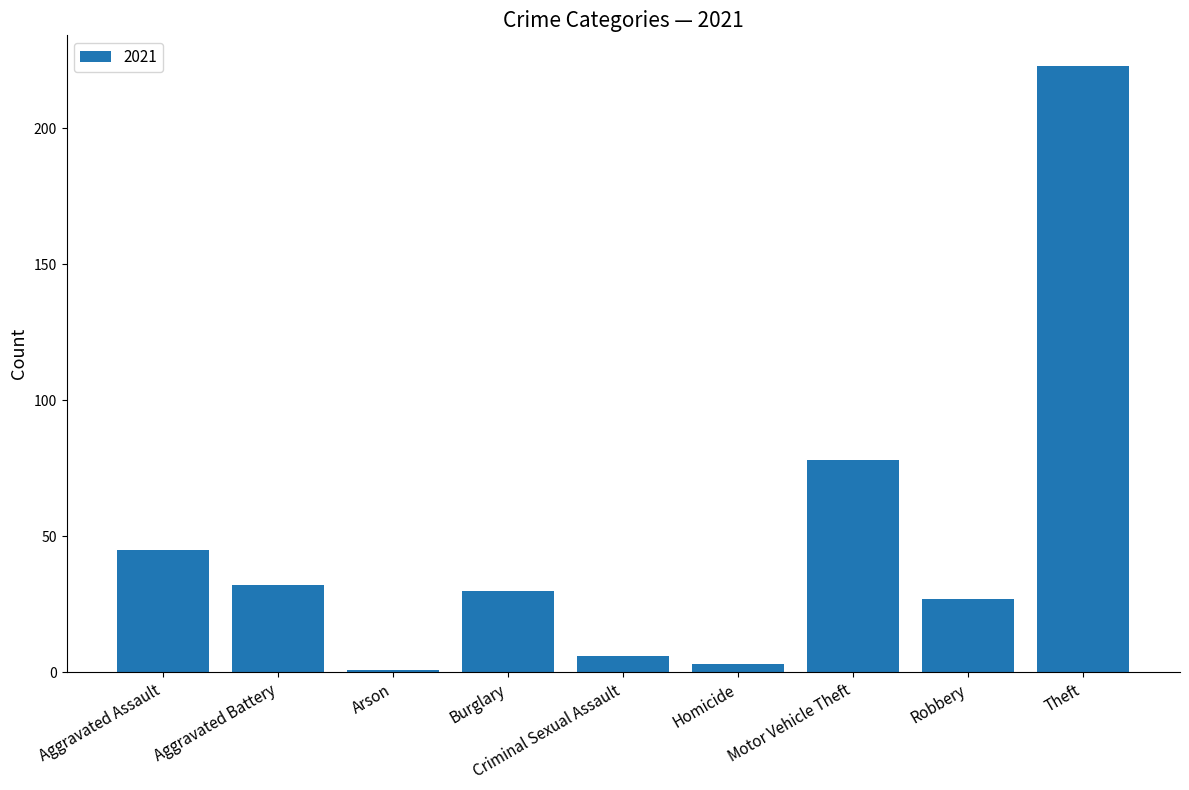

Rank the categories by value from lowest to highest.

Arson, Homicide, Criminal Sexual Assault, Robbery, Burglary, Aggravated Battery, Aggravated Assault, Motor Vehicle Theft, Theft